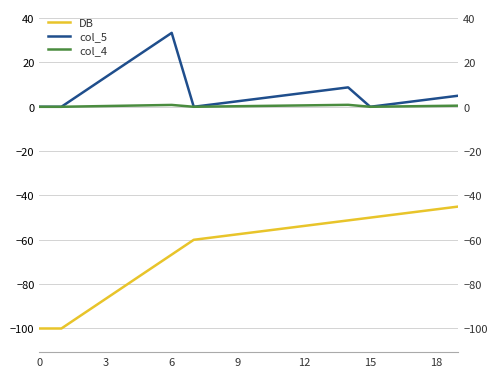

What are all the series names shown in the legend?

DB, col_5, col_4